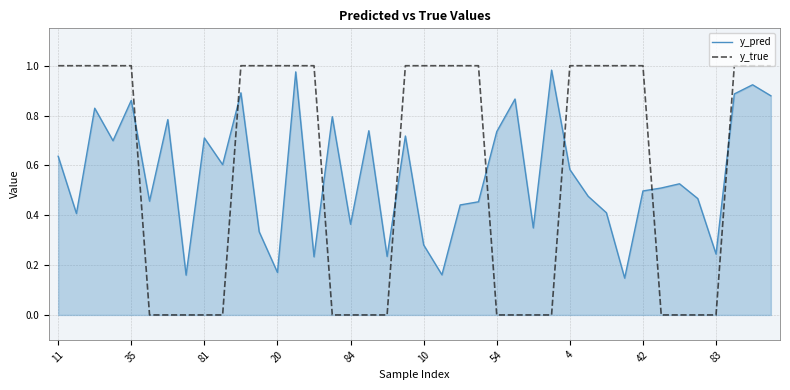

True or false: y_true and y_pred cross at least once.

True